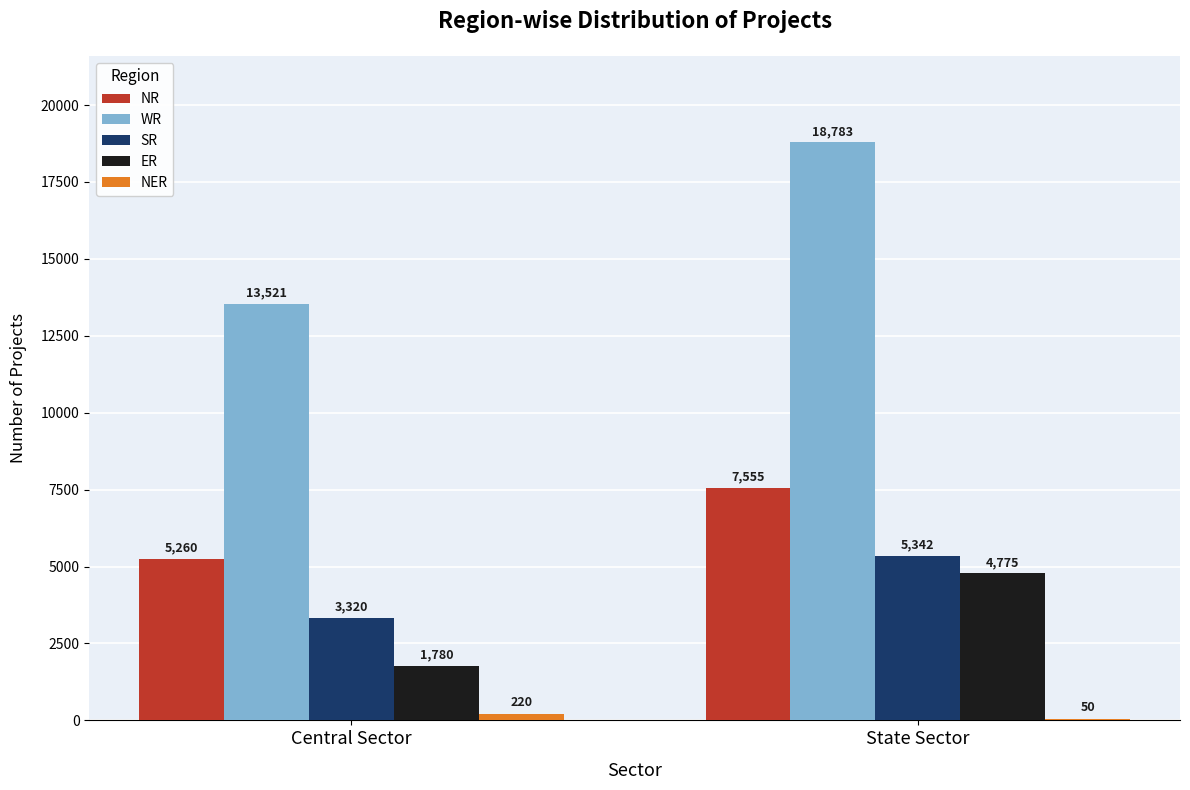

Reading left to right, what are all the values shown in this chart?

NR: 5260	7555
WR: 13521	18783
SR: 3320	5342
ER: 1780	4775
NER: 220	50